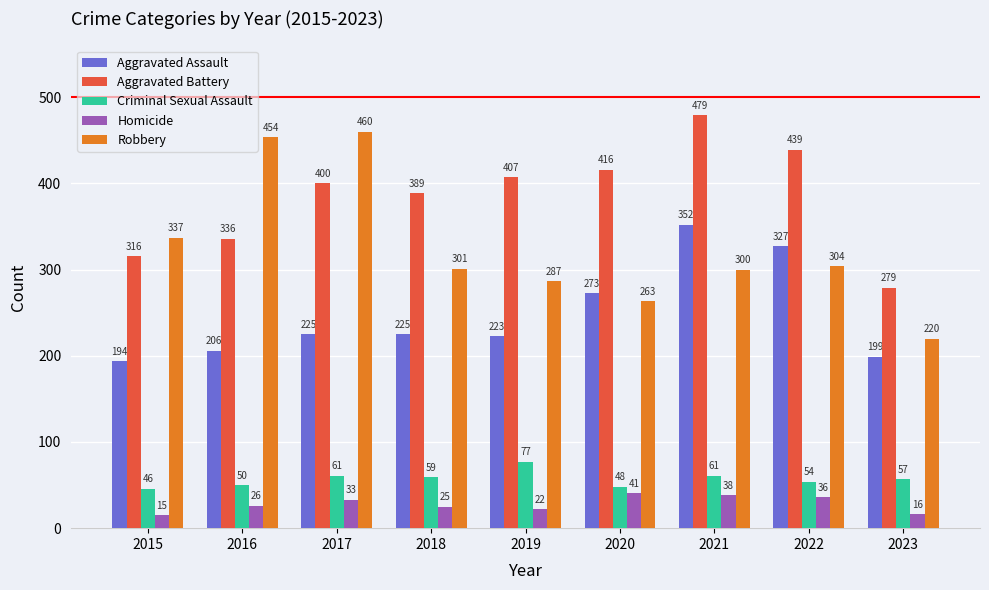

How many bars are there in total?

45